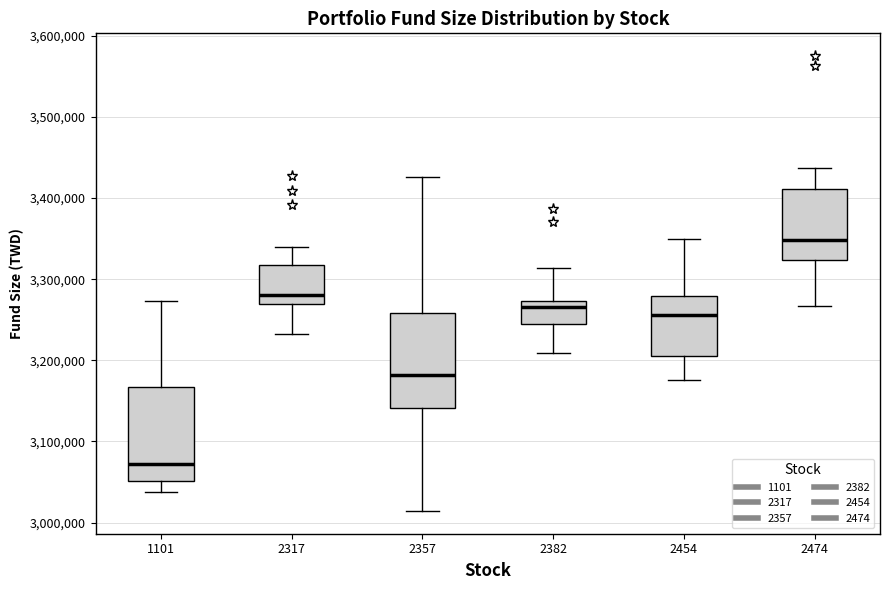

Which box's median line is the lowest?

1101